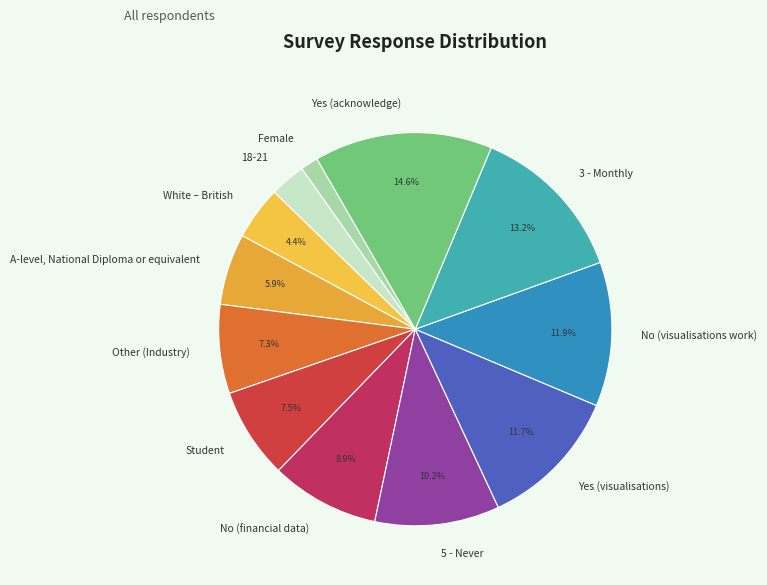

To the nearest percent, what is the combined percentage of White – British and Yes (visualisations)?

16%